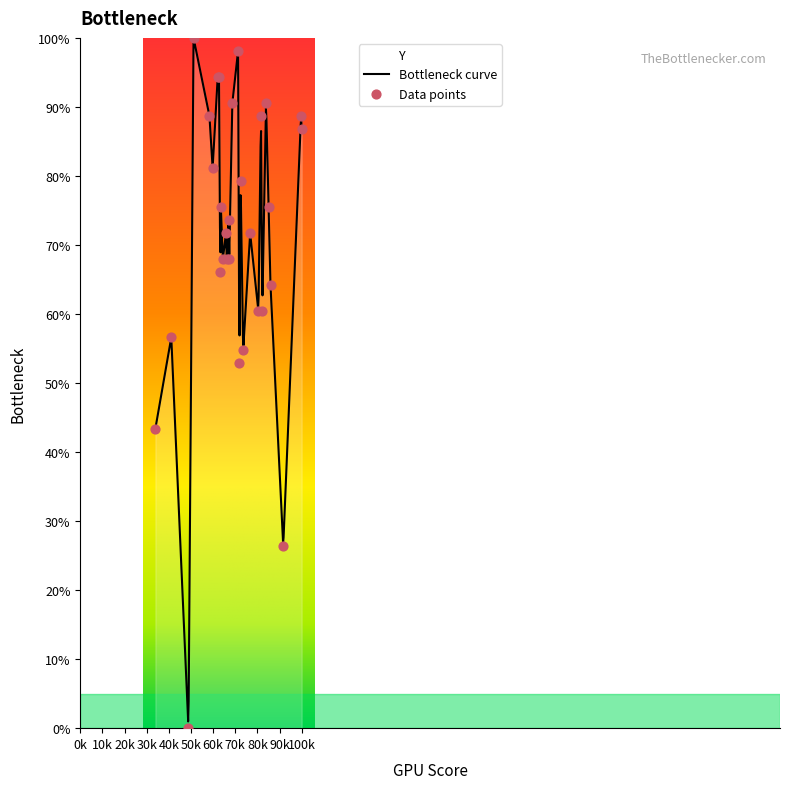

What is the highest value of the Bottleneck curve series?

100.0